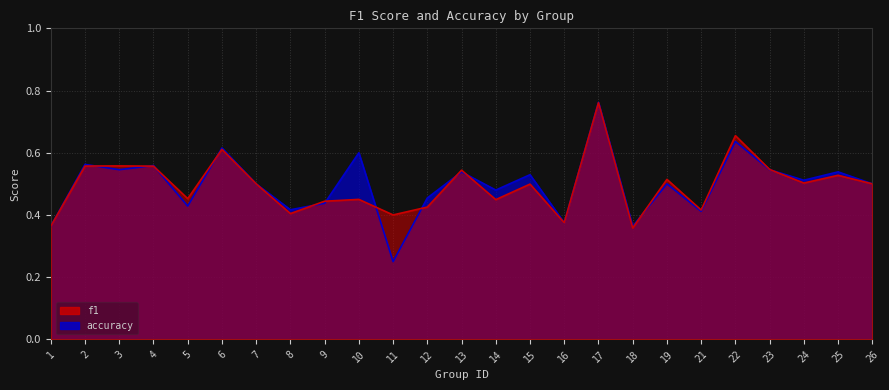

Reading left to right, list all the values displayed in this chart.

f1: 0.4	0.6	0.6	0.6	0.5	0.6	0.5	0.4	0.4	0.5	0.4	0.4	0.5	0.4	0.5	0.4	0.8	0.4	0.5	0.4	0.7	0.5	0.5	0.5	0.5
accuracy: 0.4	0.6	0.5	0.6	0.4	0.6	0.5	0.4	0.4	0.6	0.2	0.5	0.5	0.5	0.5	0.4	0.8	0.4	0.5	0.4	0.6	0.5	0.5	0.5	0.5